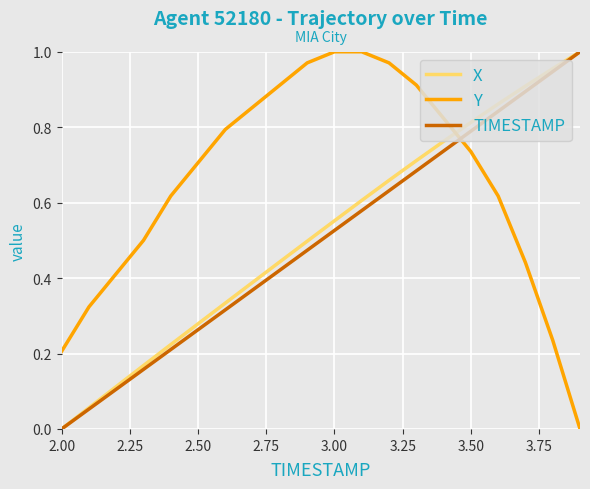

Which series ends up on top after the final intersection of TIMESTAMP and Y?

TIMESTAMP